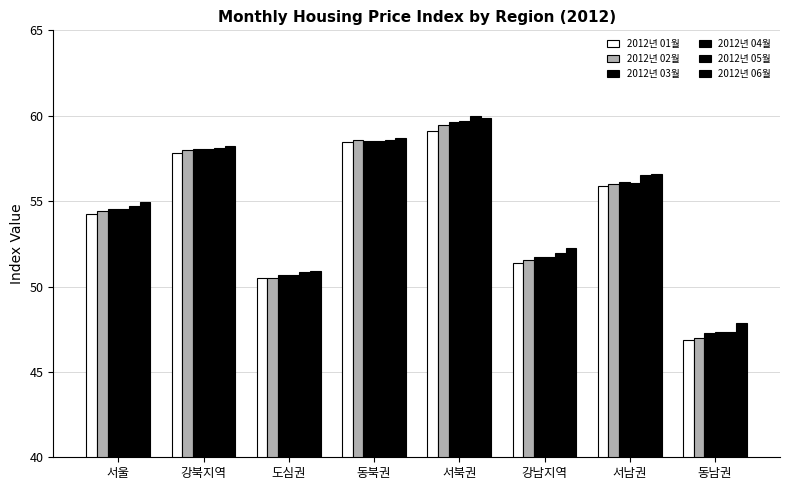

The 2012년 03월 series shows 26.6 at 동북권. True or false?

False